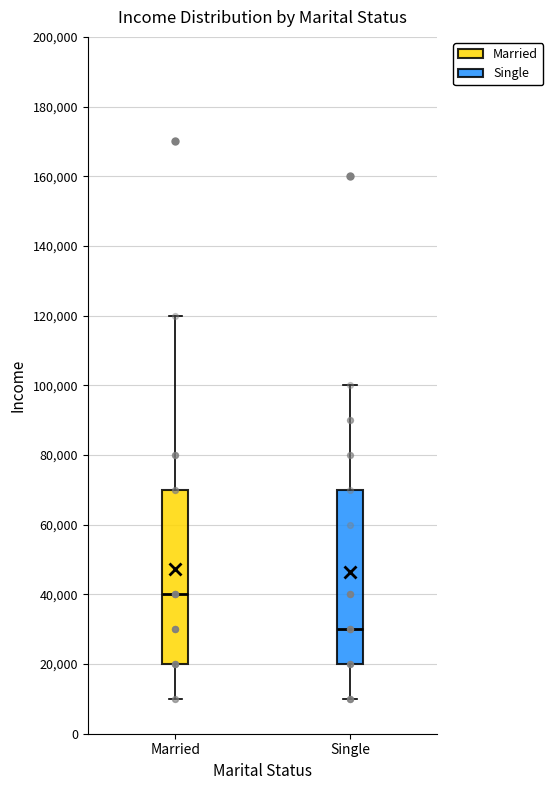

Which box's median line is the lowest?

Single